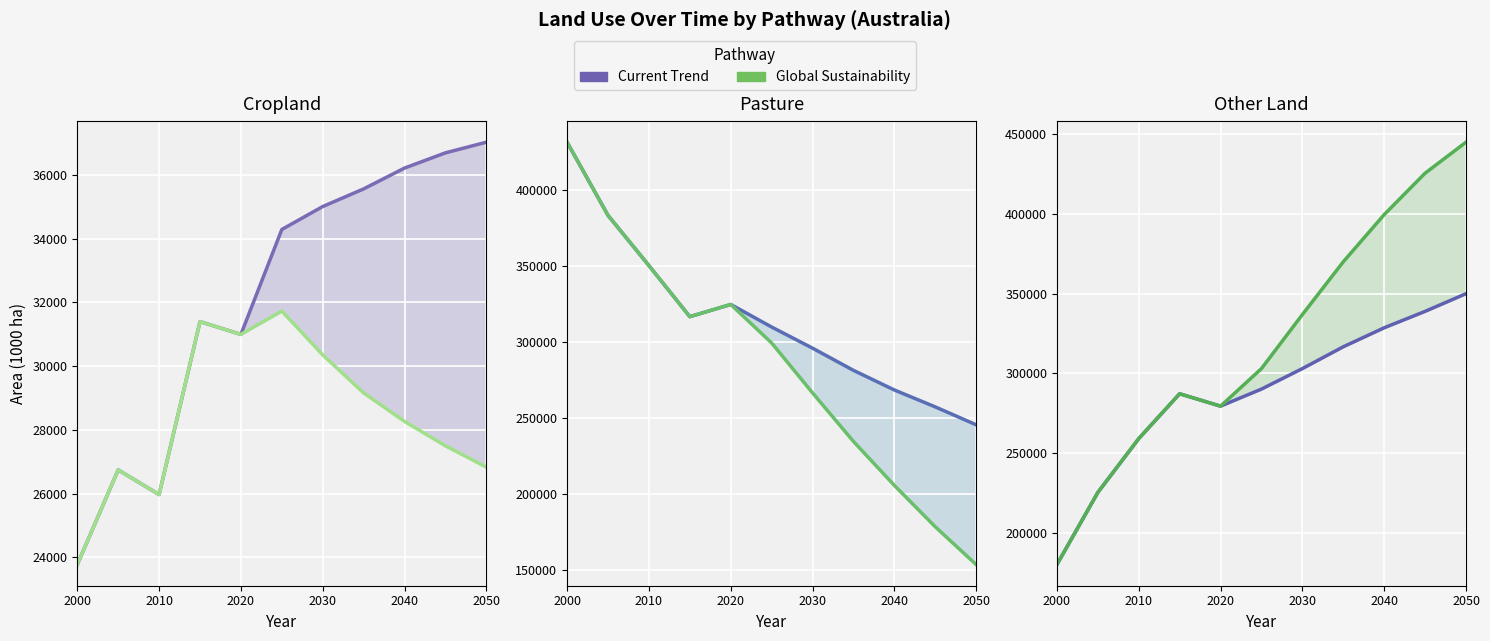

In Current Trend, how many points are higher than both neighbors (excluding endpoints)?

1